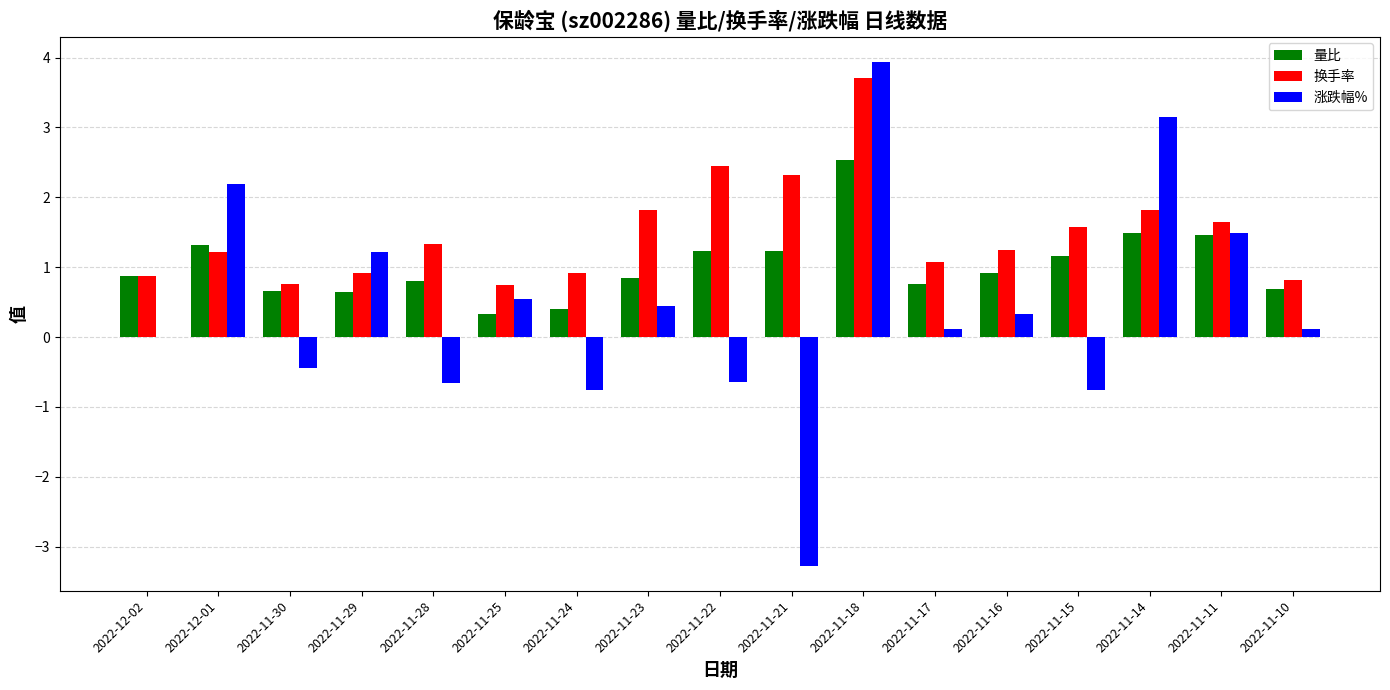

What is the greatest value displayed?

3.9